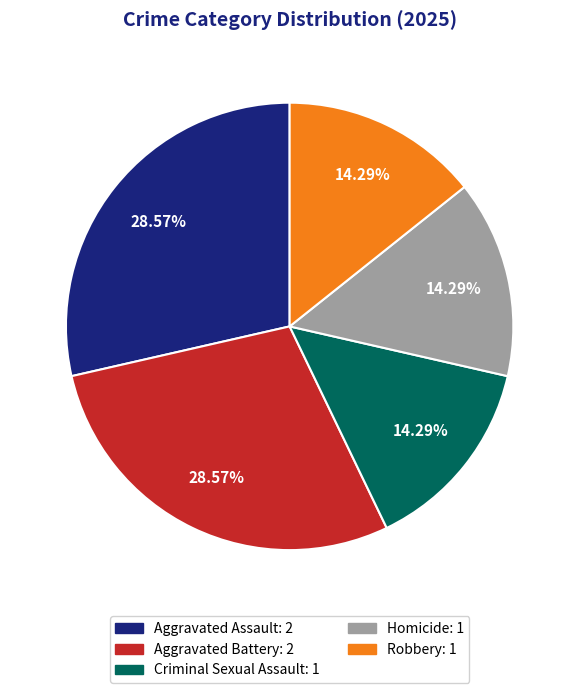

Does Homicide represent more than half of the total?

No